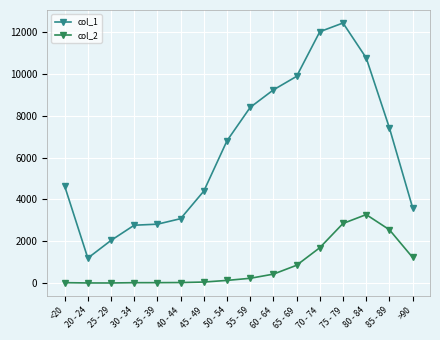

The value of col_2 at 65 - 69 is 850. True or false?

True